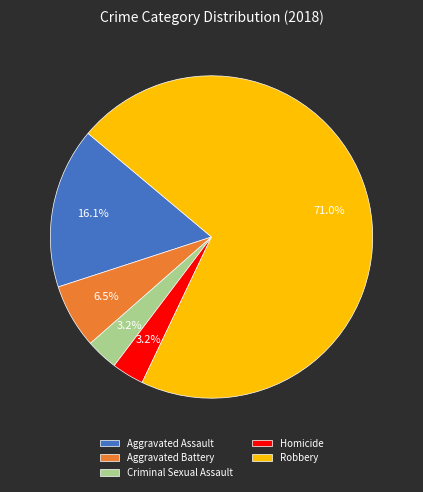

Is Aggravated Assault the majority of the pie?

No